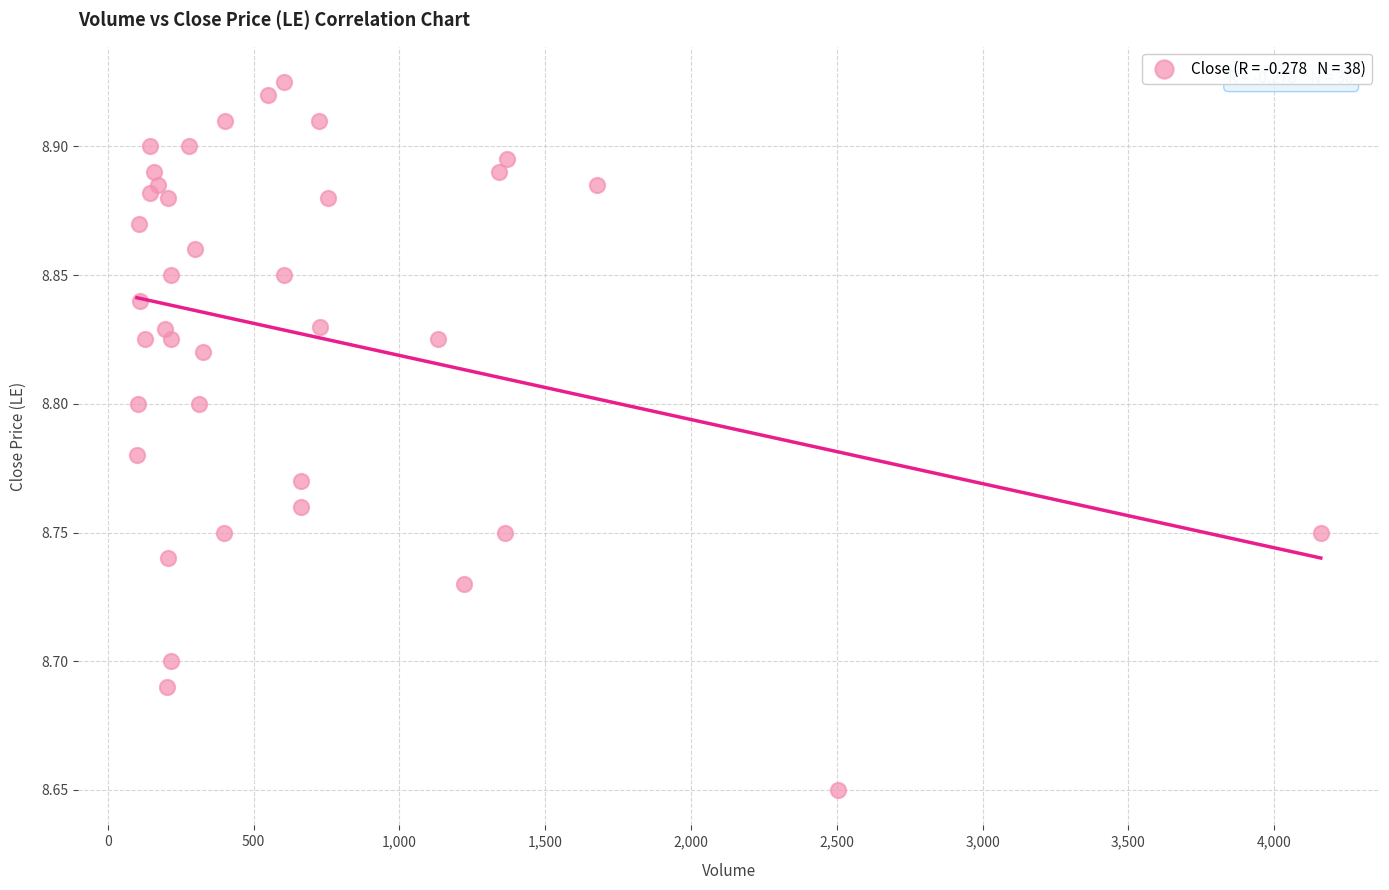

What is the range of X values (max minus min)?

4060.0